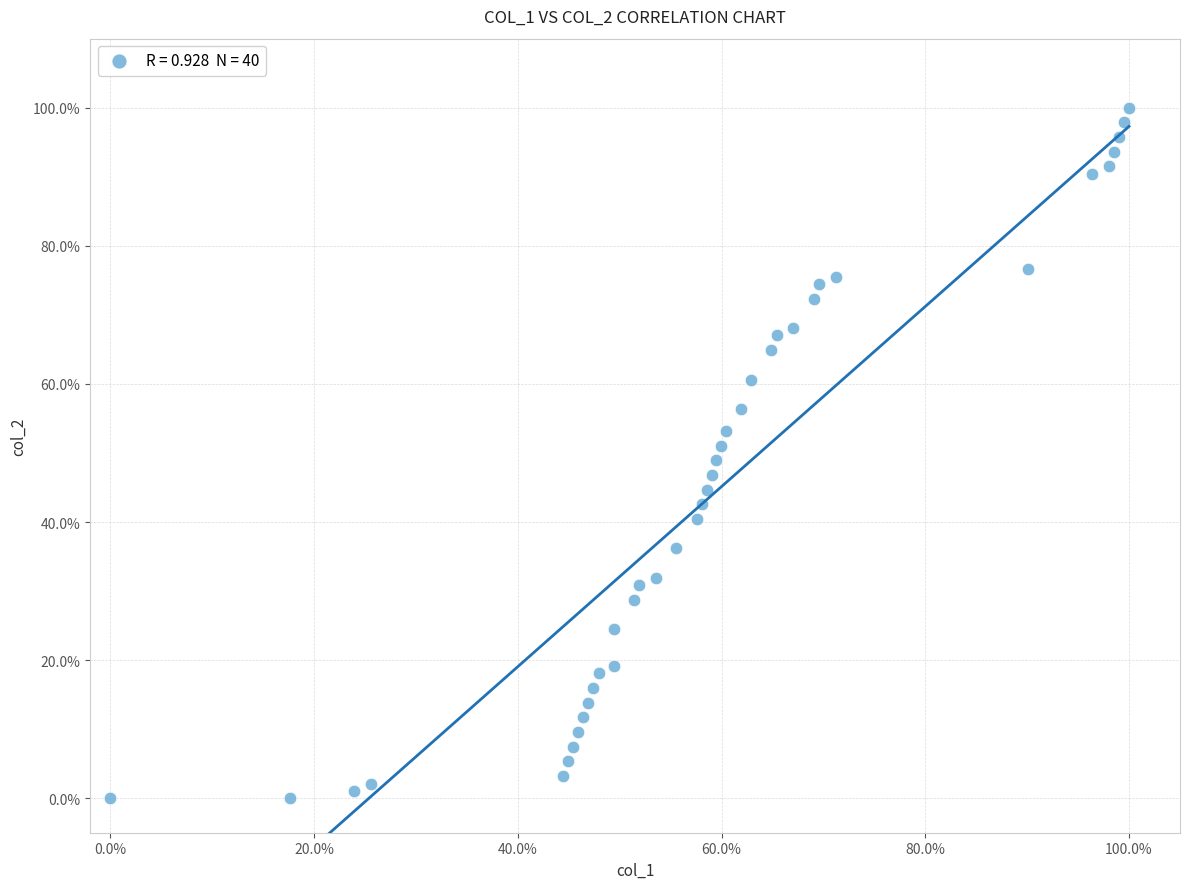

What is the range of X values (max minus min)?

100.0